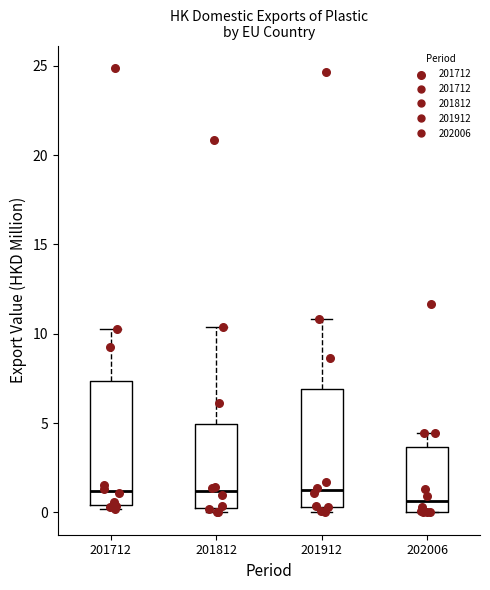

Reading left to right, read every box against the y-axis: the position of its median line, the range the box covers, and the ends of its whiskers. The values are not printed on the chart, so give them approximately, as read against the axis.

201712: median 1.0, box 0.5 to 7.5, whiskers 0.0 to 10.5
201812: median 1.0, box 0.0 to 5.0, whiskers 0.0 (just below the box's lower edge) to 10.5
201912: median 1.0, box 0.5 to 7.0, whiskers 0.0 to 11.0
202006: median 0.5, box 0.0 to 3.5, whiskers 0.0 to 4.5